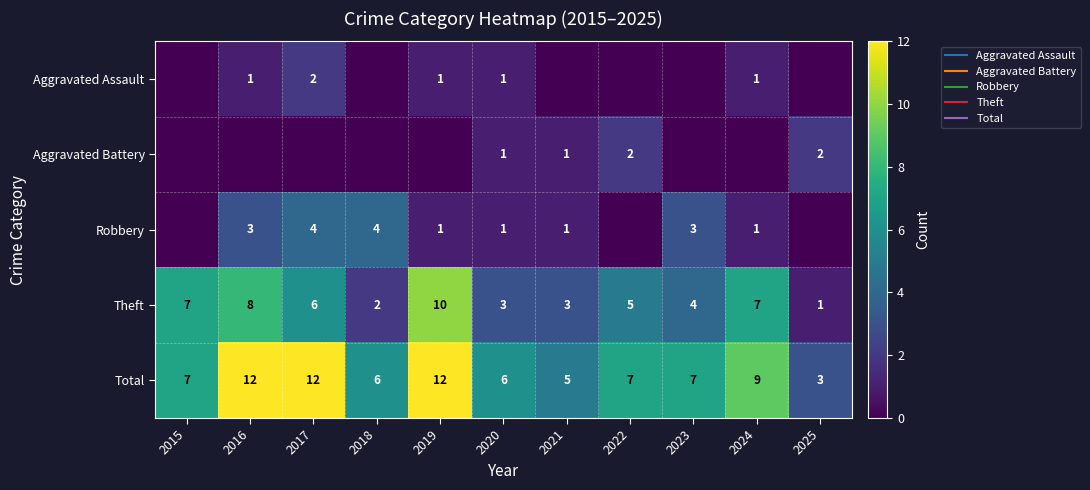

Rank the series at 2017 from lowest to highest value.

Aggravated Battery, Aggravated Assault, Robbery, Theft, Total